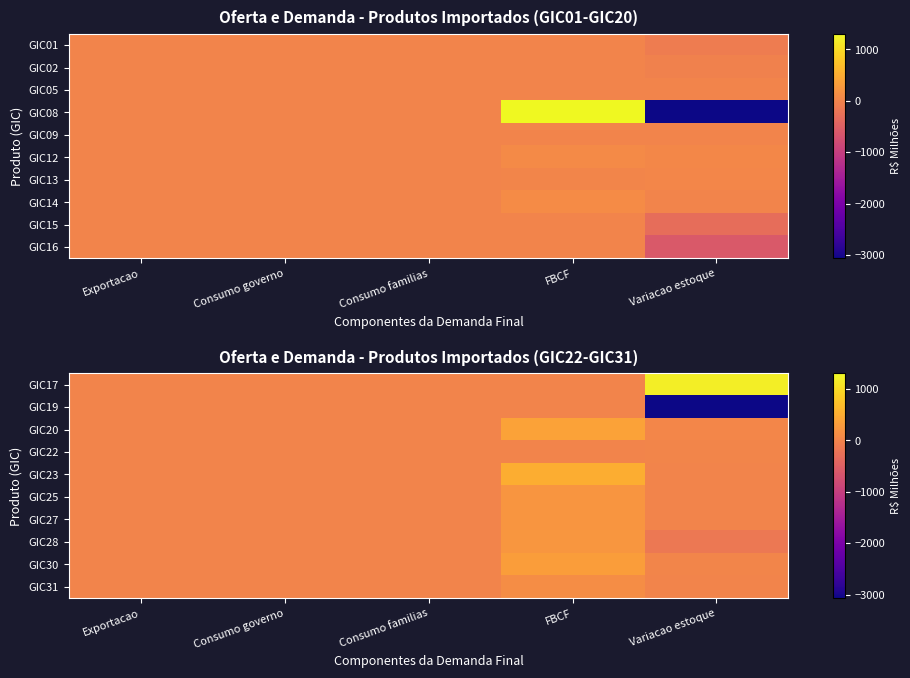

True or false: GIC22 has a value of -3.6 at FBCF.

False